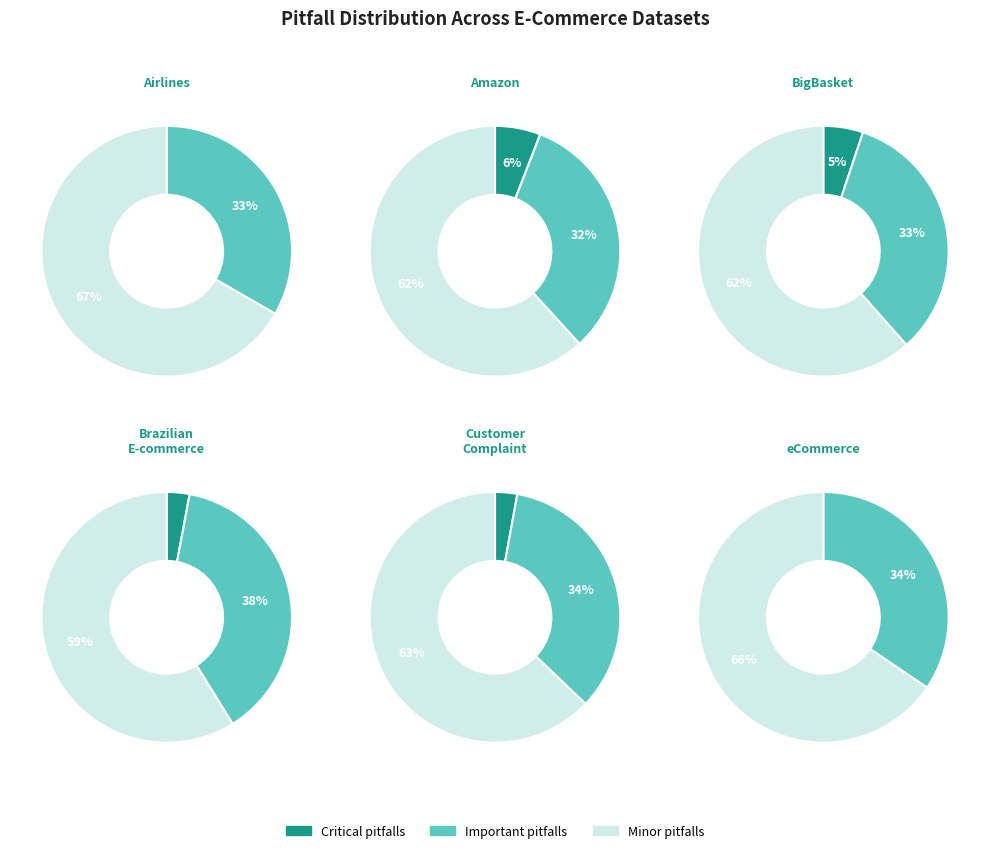

Which series has the widest spread of values?

Minor pitfalls